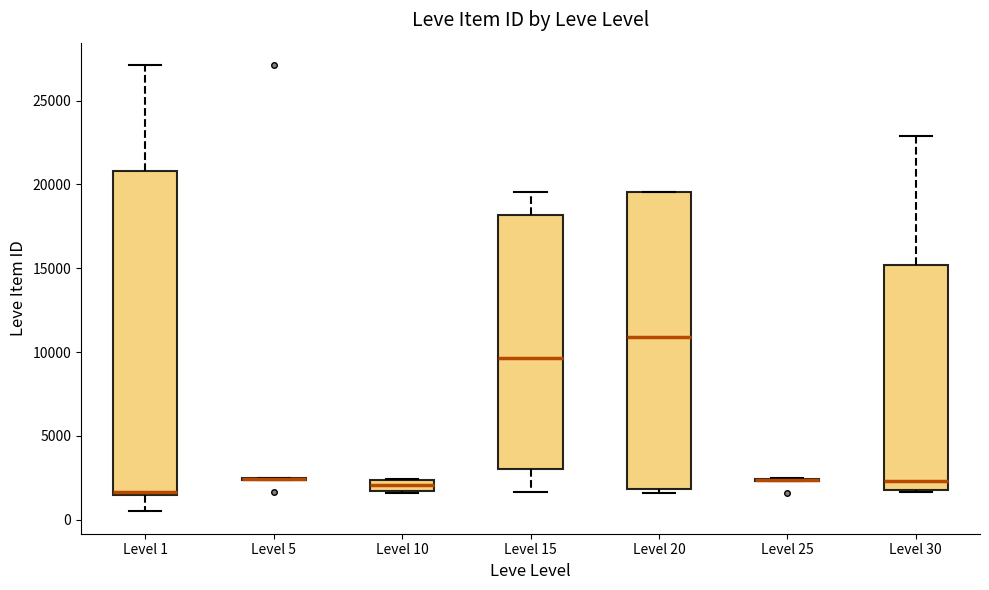

Which box is the tallest, from its lower edge to its upper edge?

Level 1